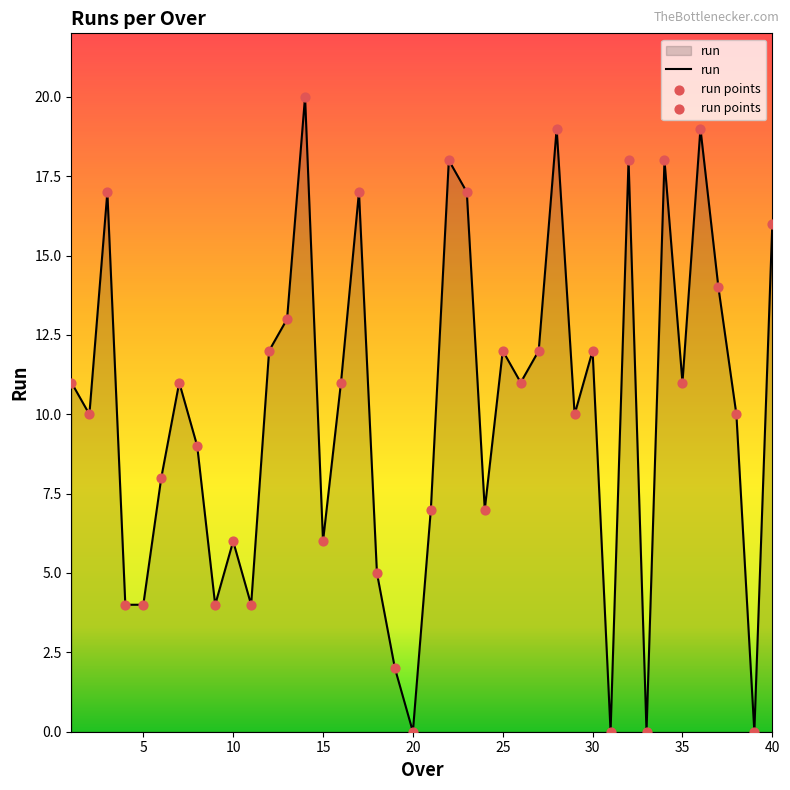

What is the maximum value shown in the chart?

20